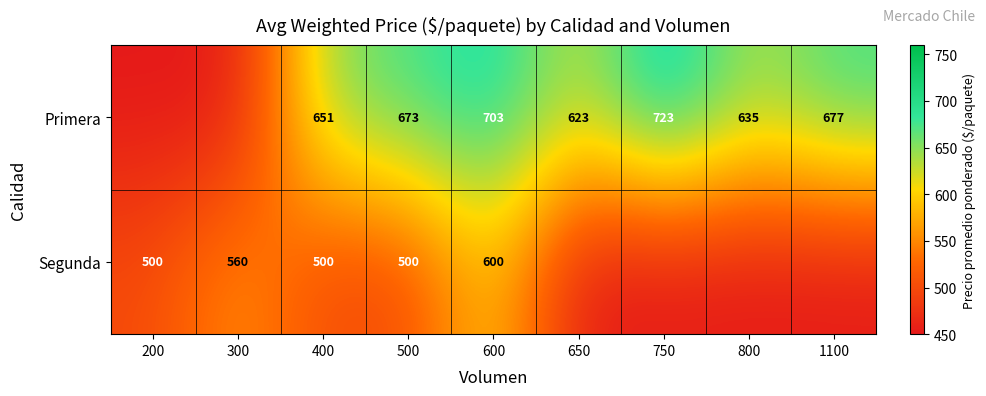

Which has a higher value, 750 or 400?

750